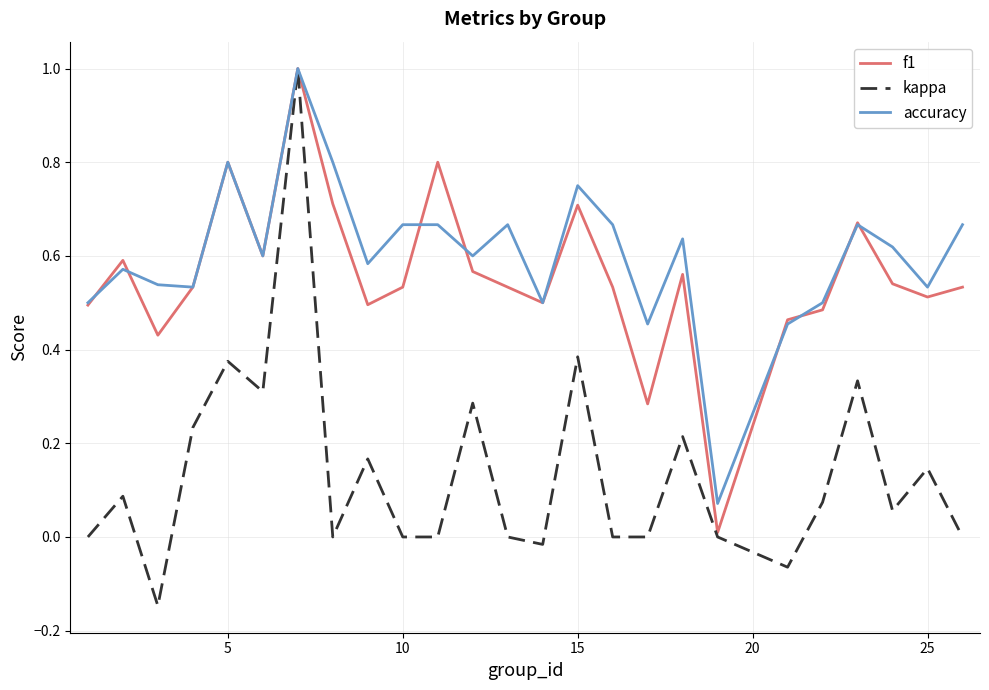

What is the highest value of the kappa series?

1.0